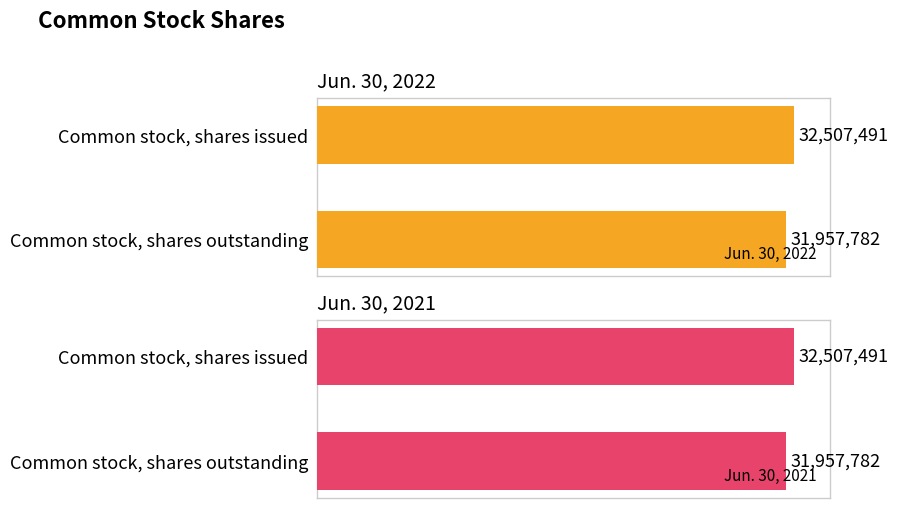

Is the value of Jun. 30, 2021 at Common stock, shares outstanding greater than the value of Jun. 30, 2022 at Common stock, shares issued?

No